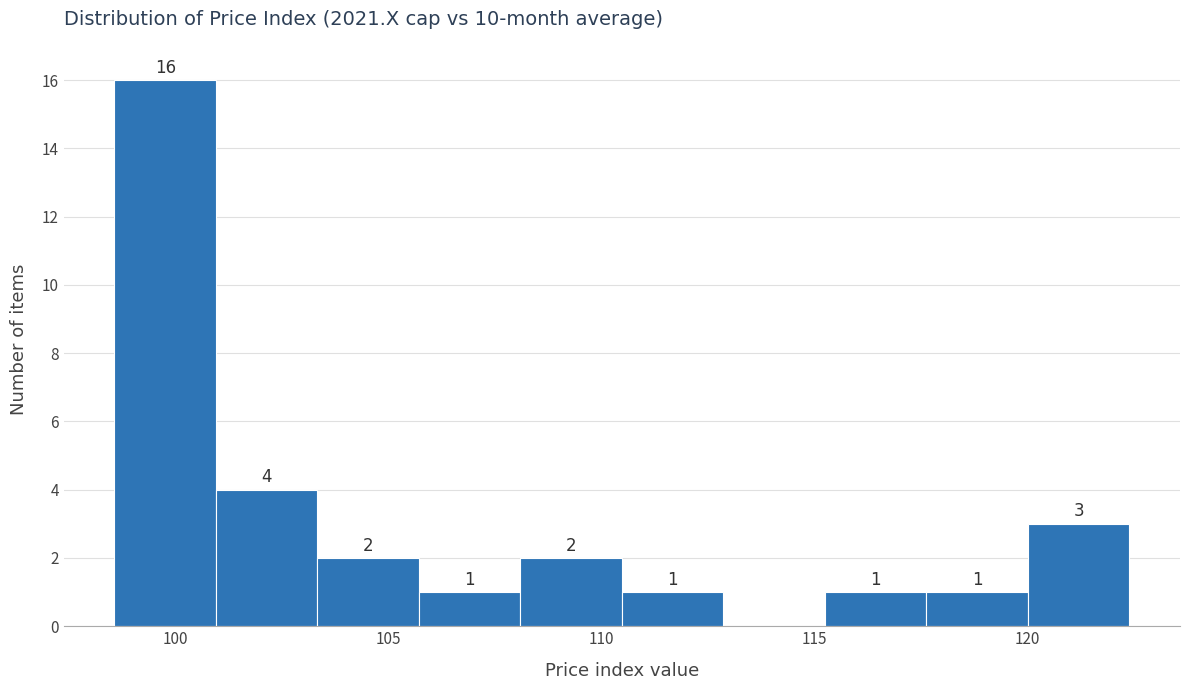

Over which range of the x-axis is the bar tallest?

98.5 to 101.0